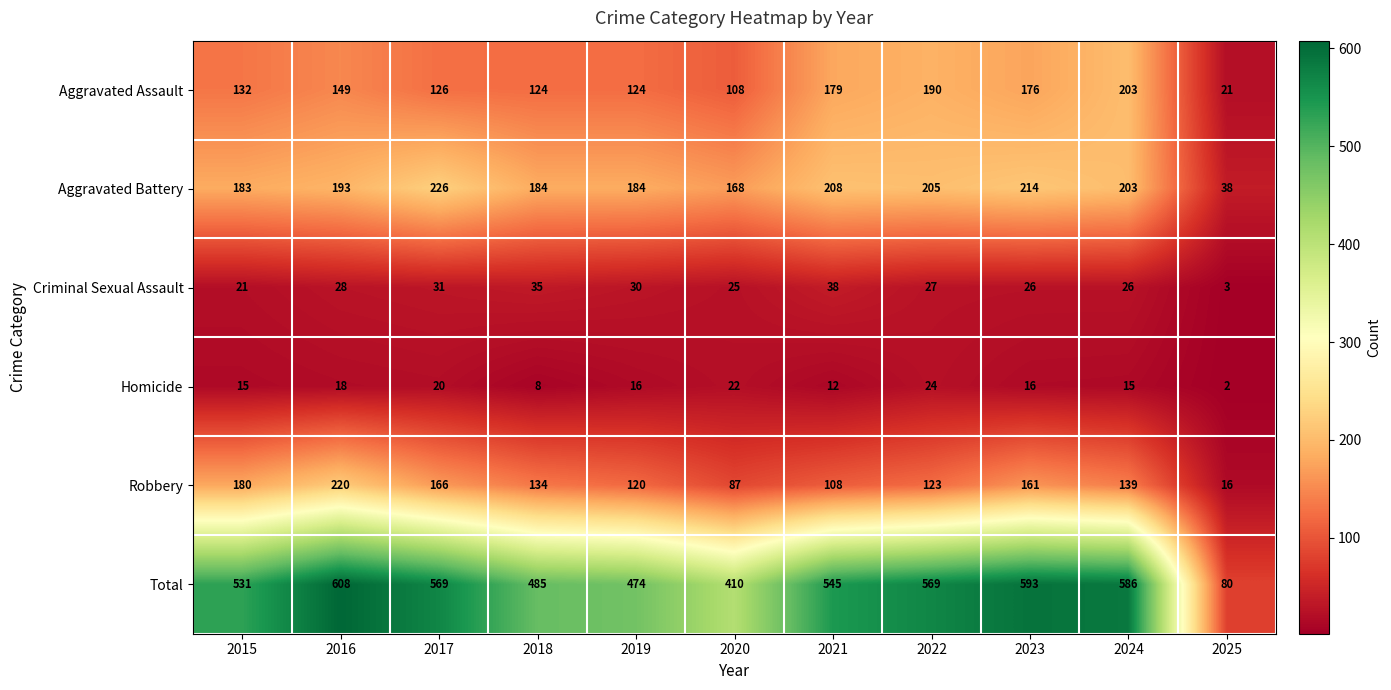

Between 2018 and 2020, which series saw the biggest shift?

Total